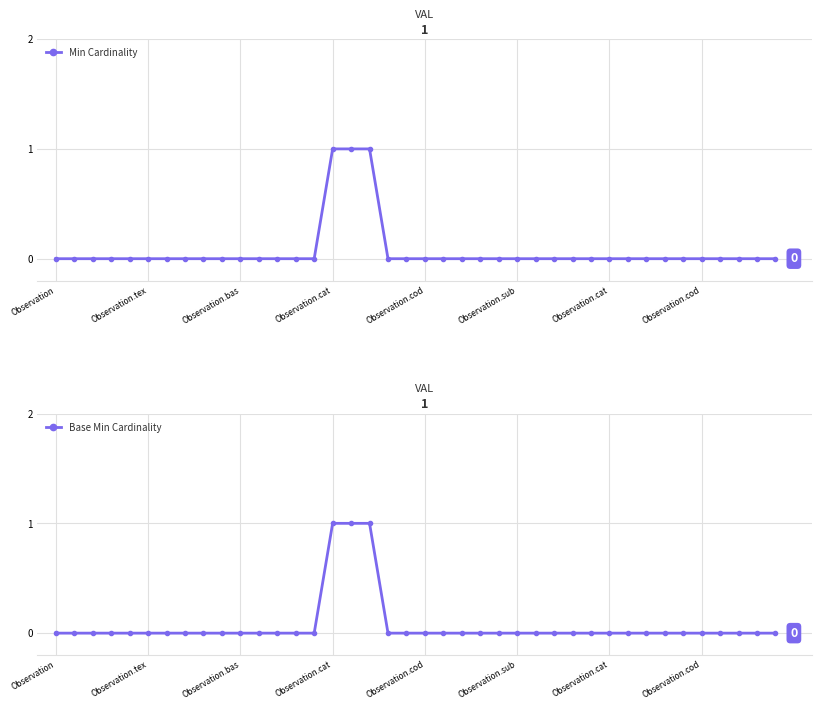

Where is Min Cardinality nearest to the value 0?

Observation